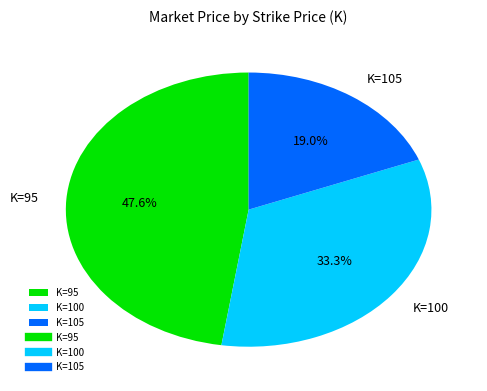

Count the number of slices in the pie.

3